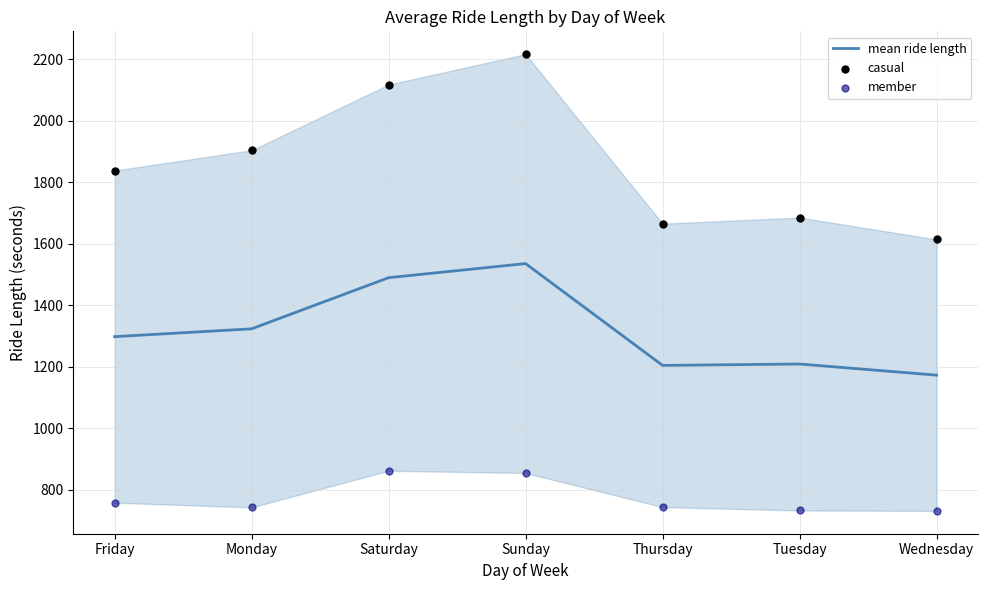

What is the total value across all series at Friday?

3894.0